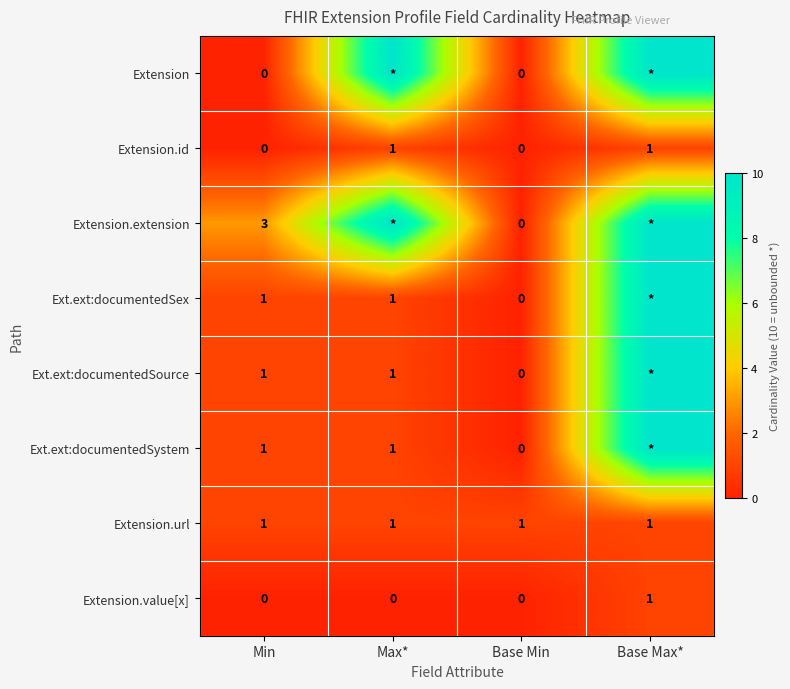

What is the difference between the highest and lowest values at Base Min?

1